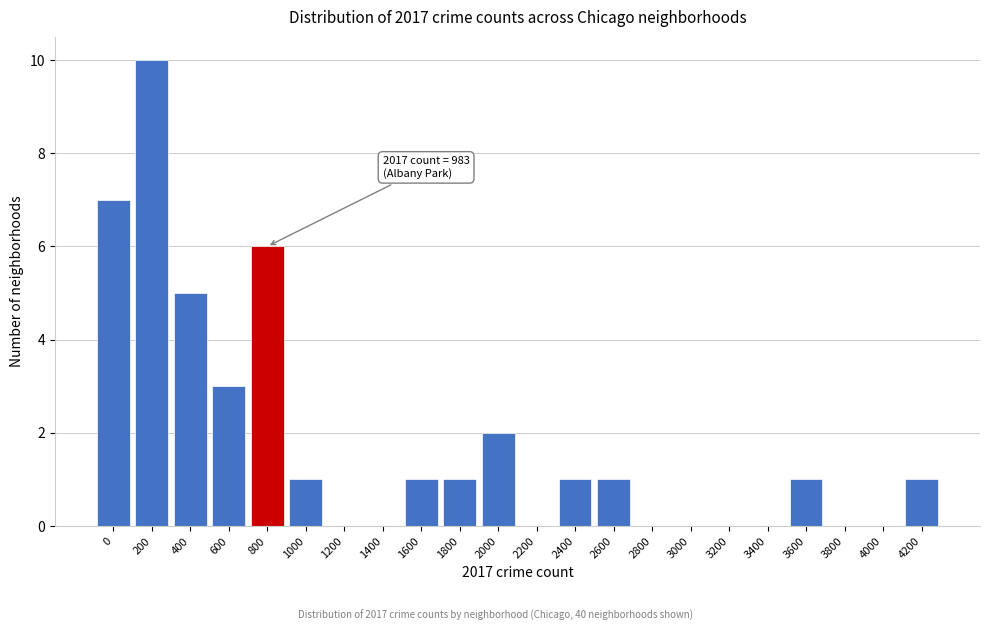

Reading left to right, transcribe all the data shown in this chart.

0=7	200=10	400=5	600=3	800=6	1000=1	1200=0	1400=0	1600=1	1800=1	2000=2	2200=0	2400=1	2600=1	2800=0	3000=0	3200=0	3400=0	3600=1	3800=0	4000=0	4200=1